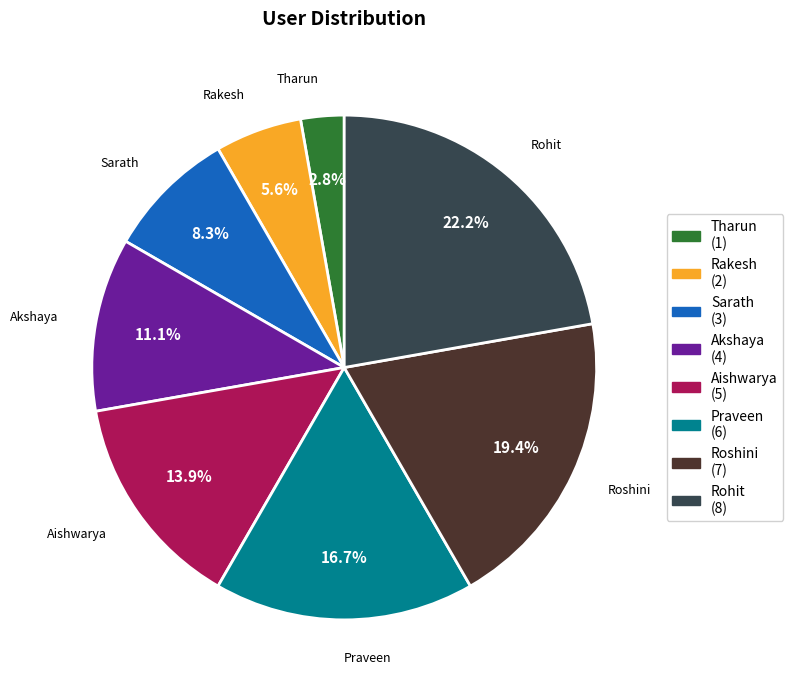

True or false: Rohit accounts for 22% of the total.

True